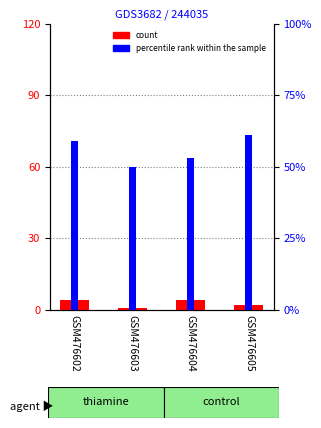

How many bars are there in total?

8